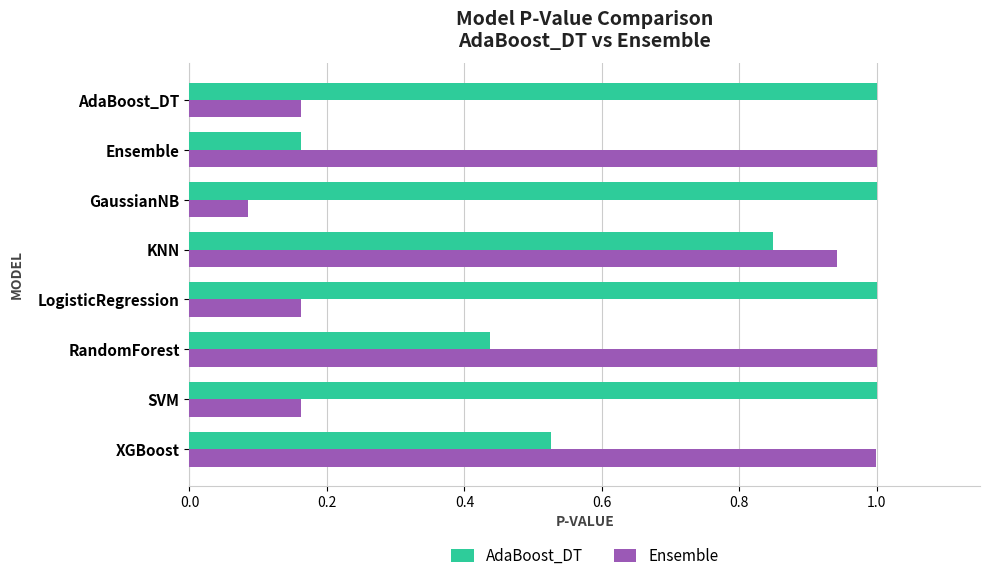

What is the sum of the Ensemble values at Ensemble and LogisticRegression?

1.2